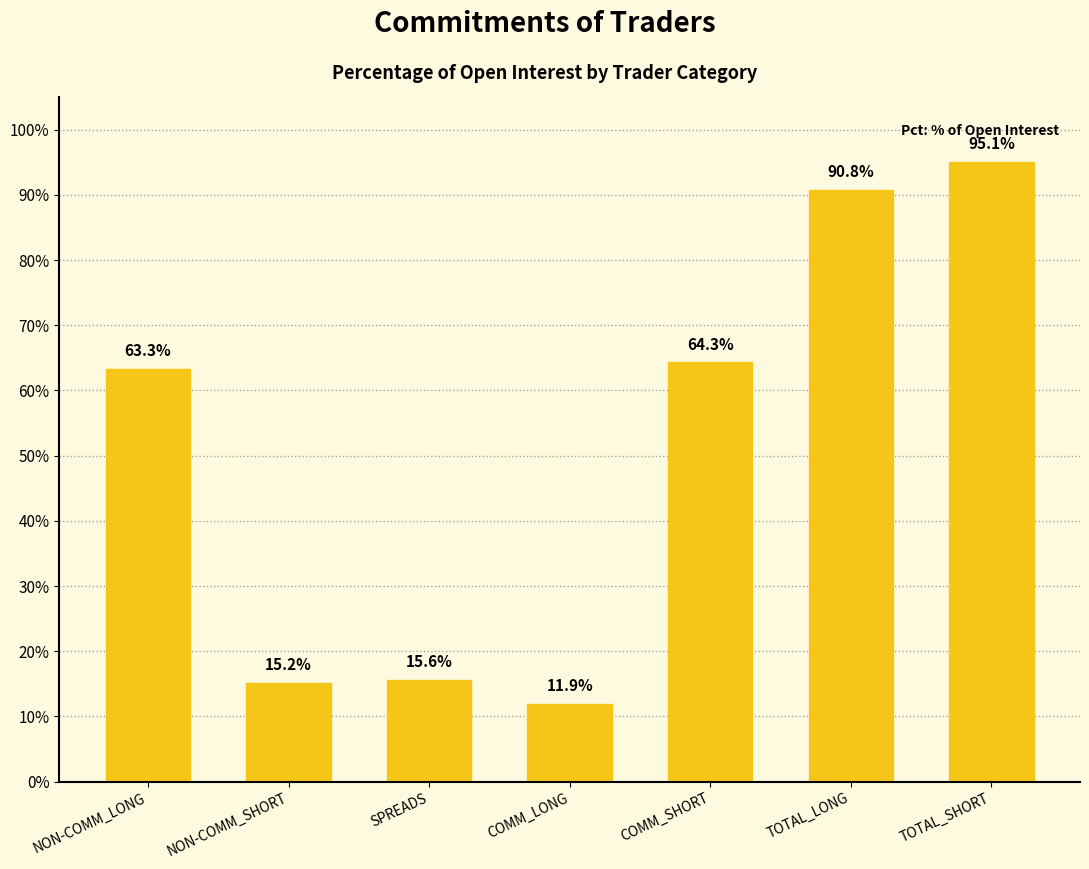

The value at COMM_LONG is 11.9. True or false?

True